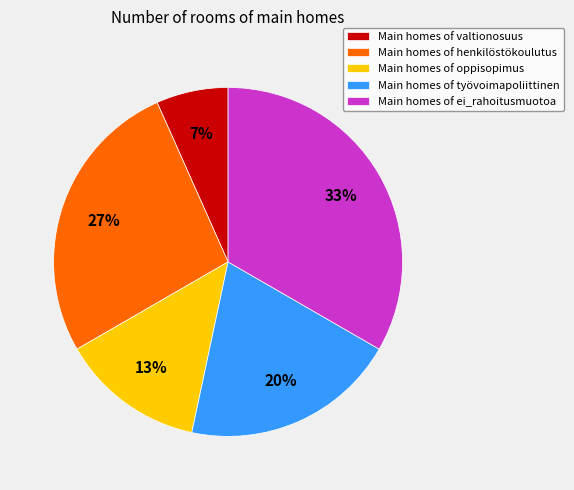

Does any single category account for the majority?

No